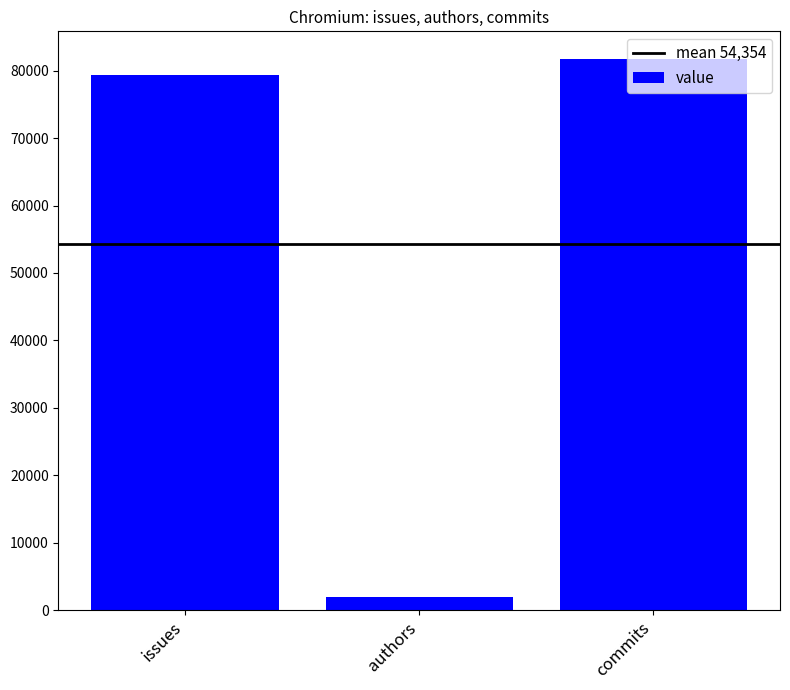

The chart shows a value of 81746 at commits. True or false?

True